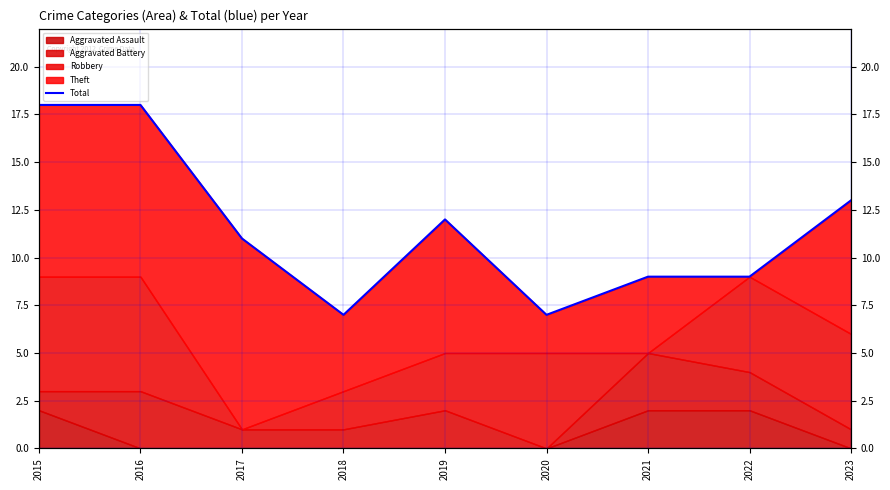

Where does the data first go above 11?

2015